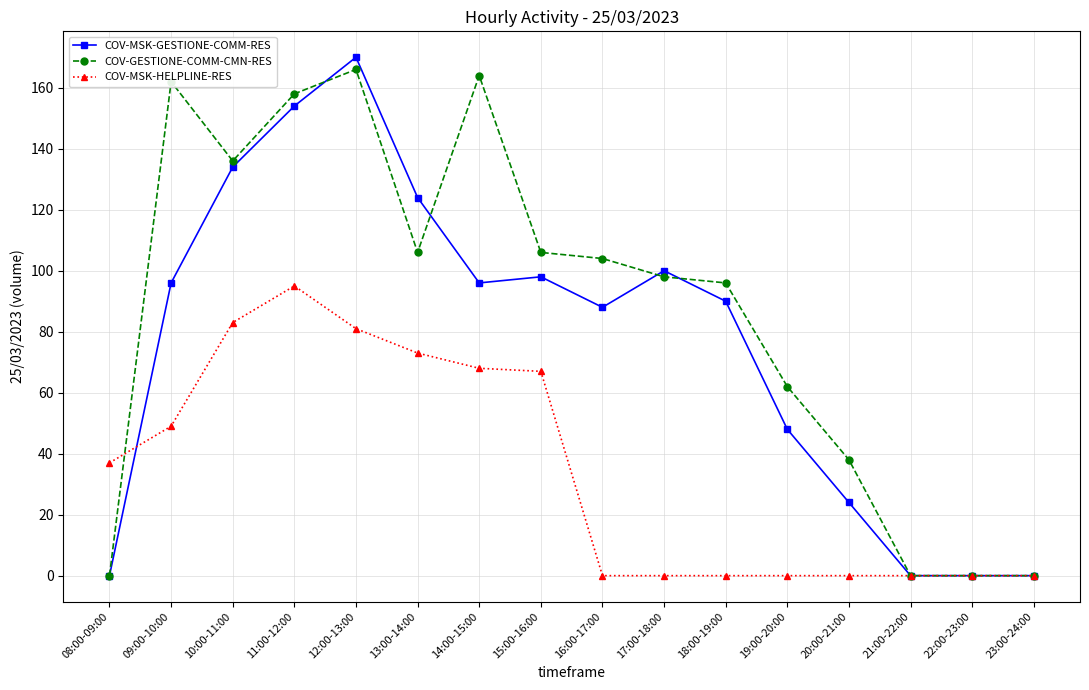

At how many categories does at least one series exceed 68?

10